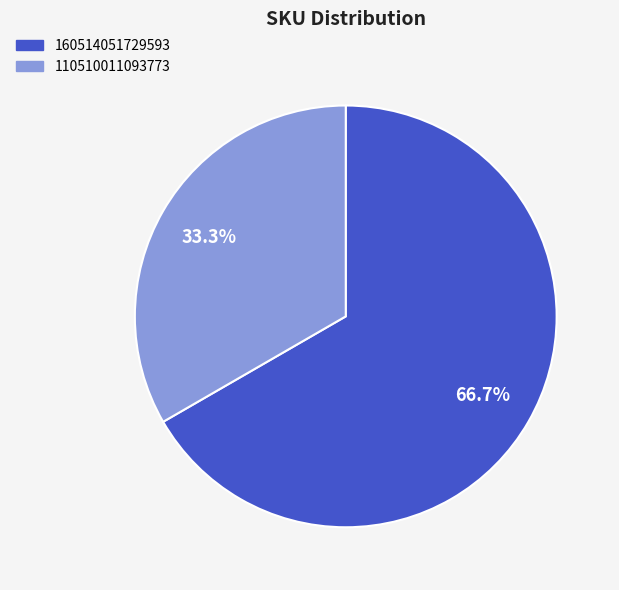

Is there a majority slice in this chart?

Yes